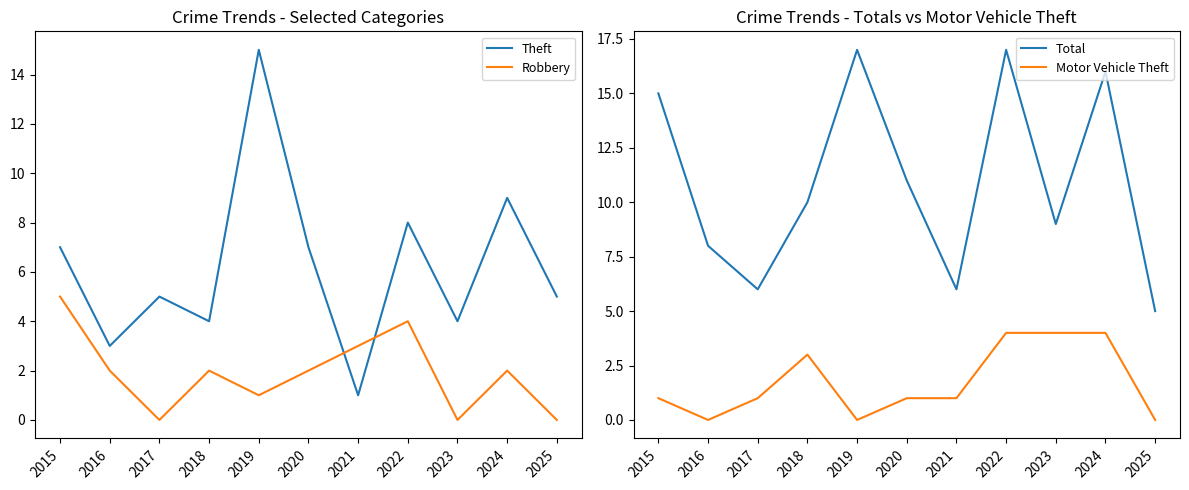

Which series has the widest spread of values?

Theft